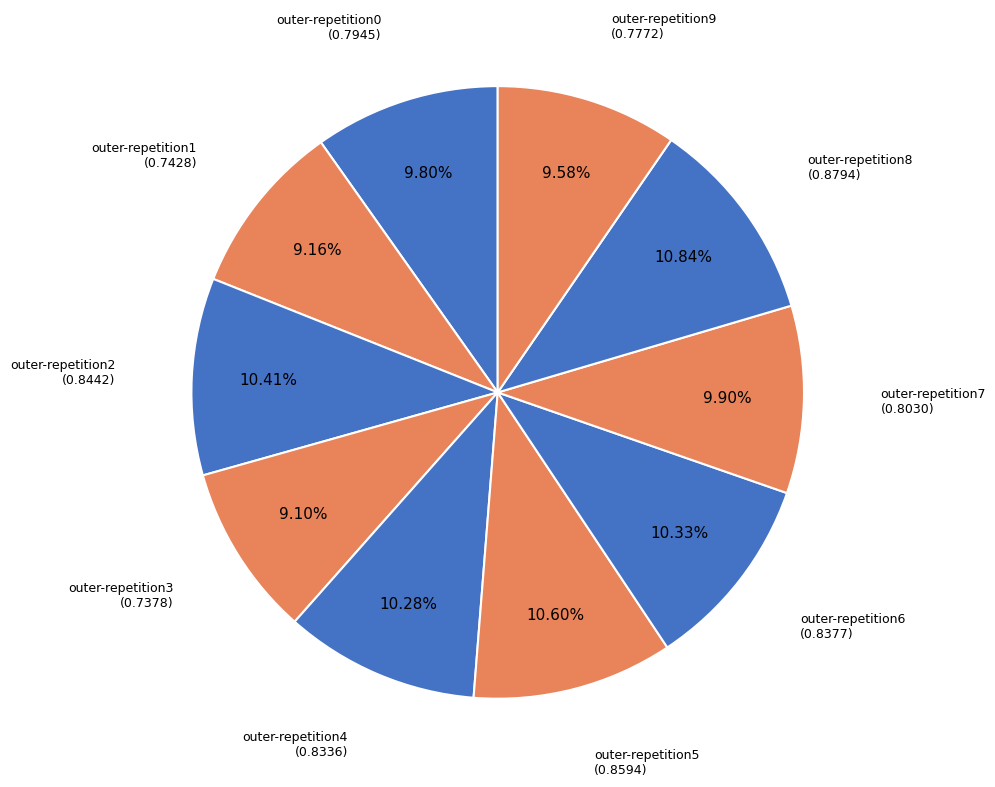

Combined, do outer-repetition8 and outer-repetition3 account for over 50%?

No